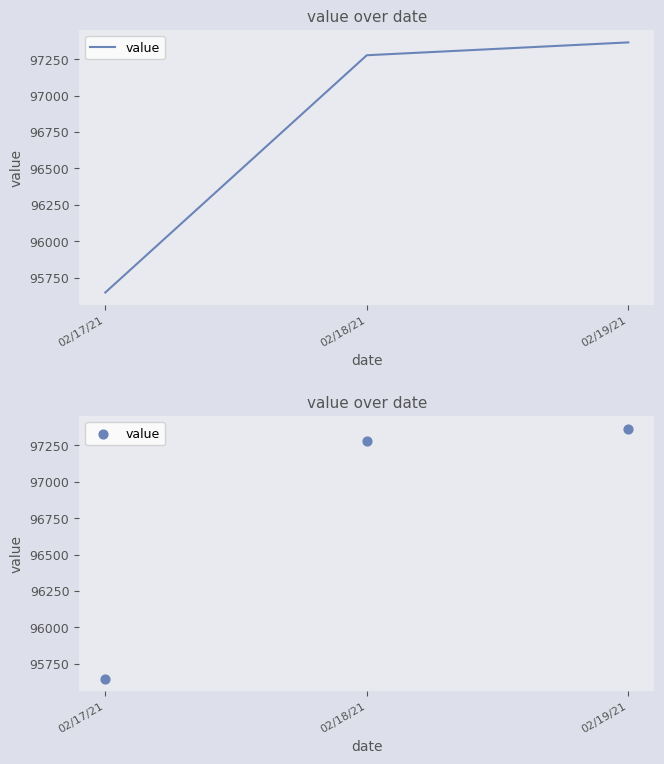

Between 02/18/21 and 02/19/21, which is larger?

02/19/21